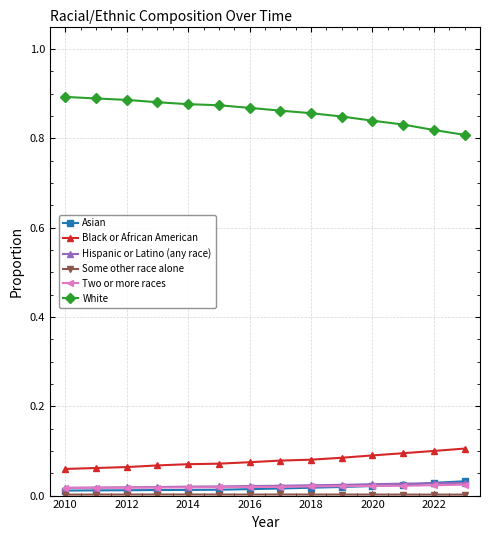

True or false: Black or African American and Hispanic or Latino (any race) intersect in this chart.

False